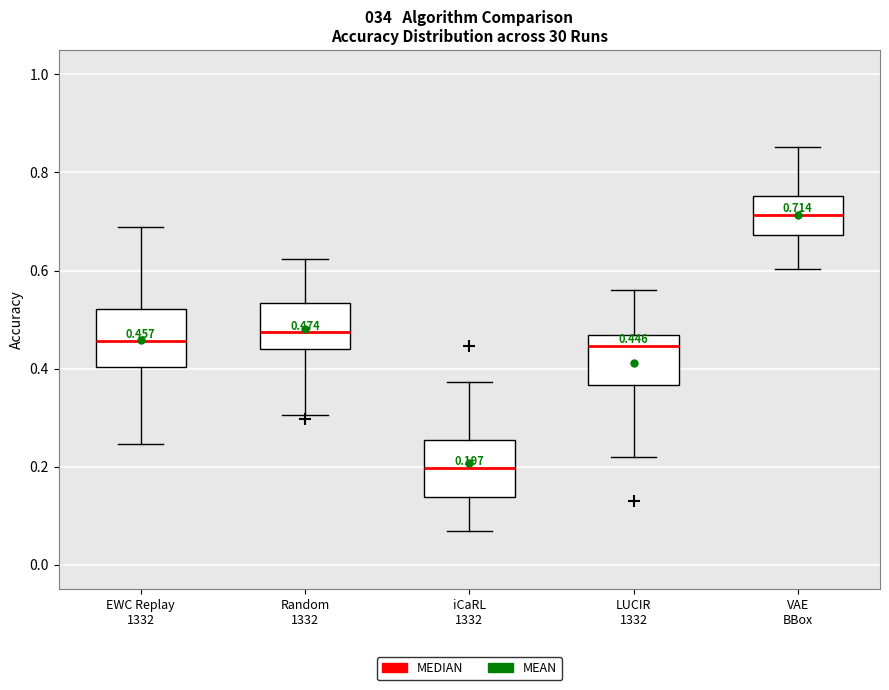

Which box's median line is the lowest?

iCaRL 1332